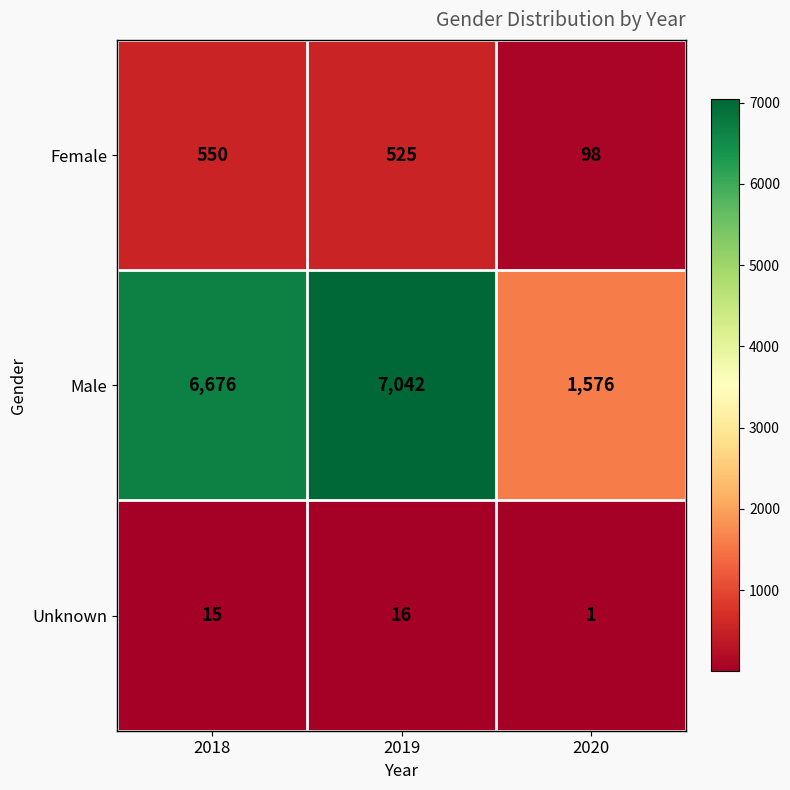

Count the number of data series in this chart.

3